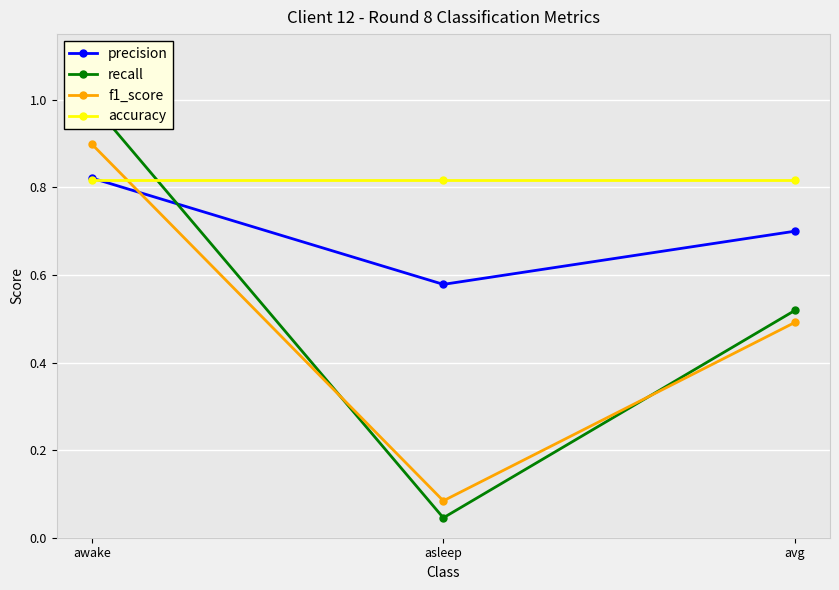

Between awake and avg, which series saw the biggest shift?

recall